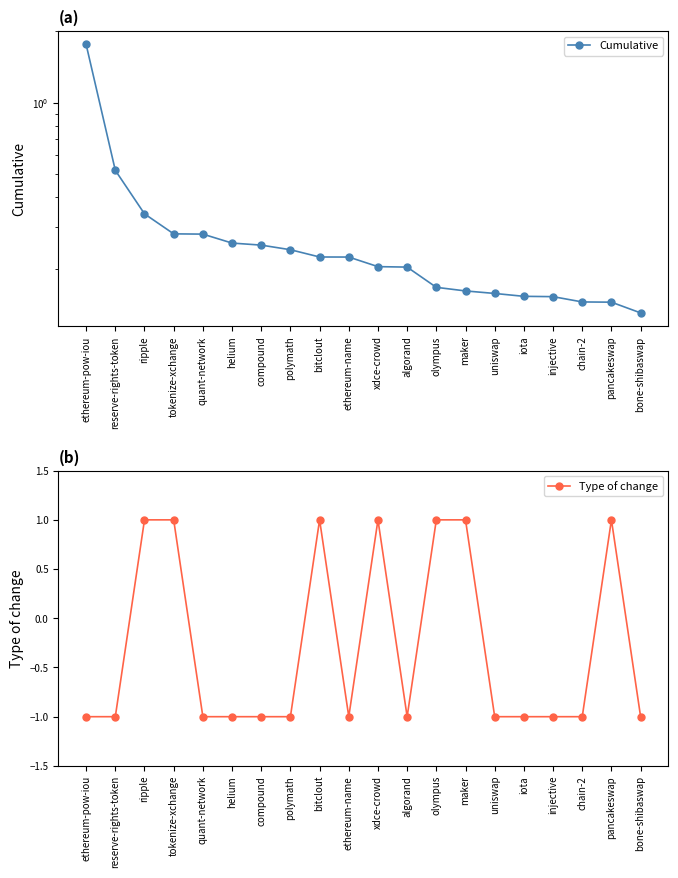

At ripple, list the series in order from largest to smallest.

Type of change, Cumulative